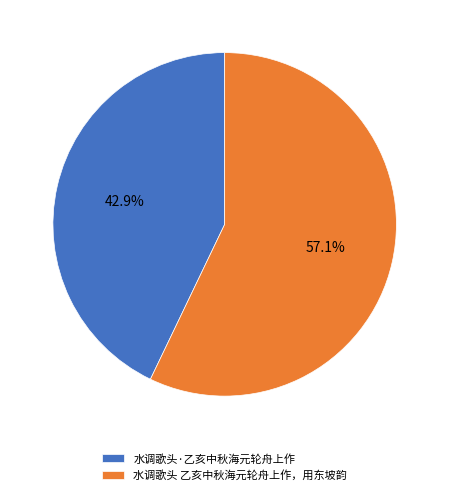

Combined, do 水调歌头 乙亥中秋海元轮舟上作，用东坡韵 and 水调歌头·乙亥中秋海元轮舟上作 account for over 50%?

Yes